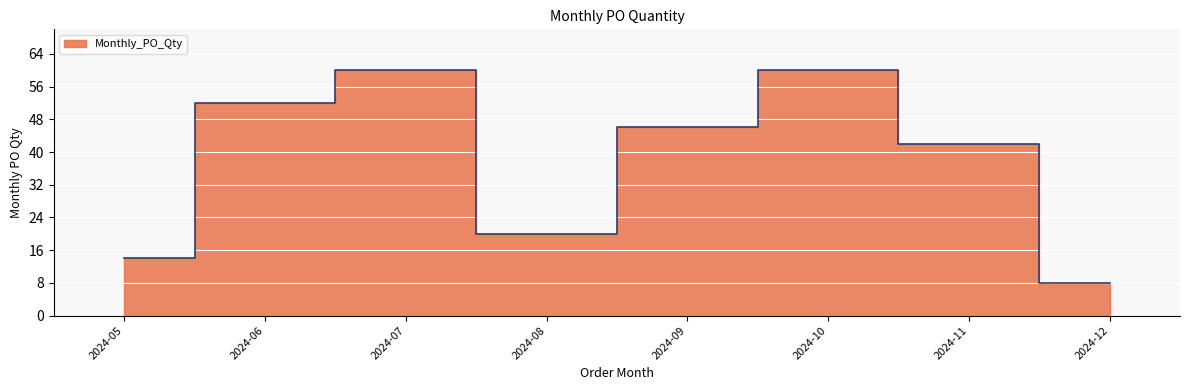

At which category does the data reach its first local peak?

2024-07